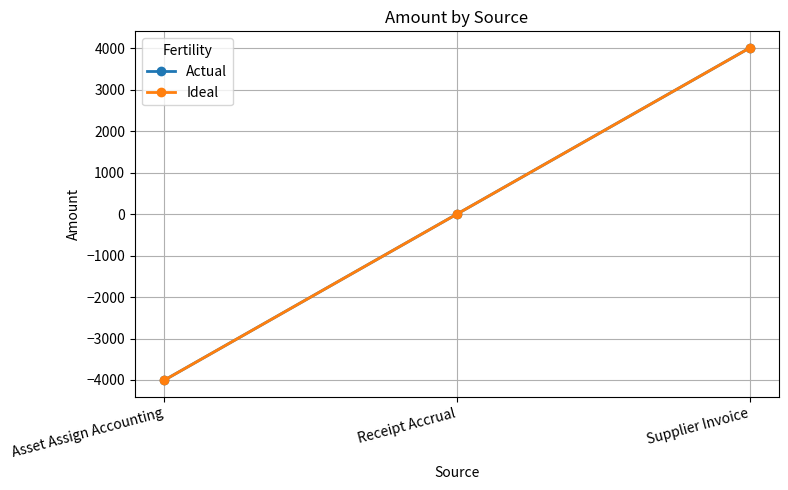

What is the difference between the maximum and second lowest values in the Ideal series?

4006.3